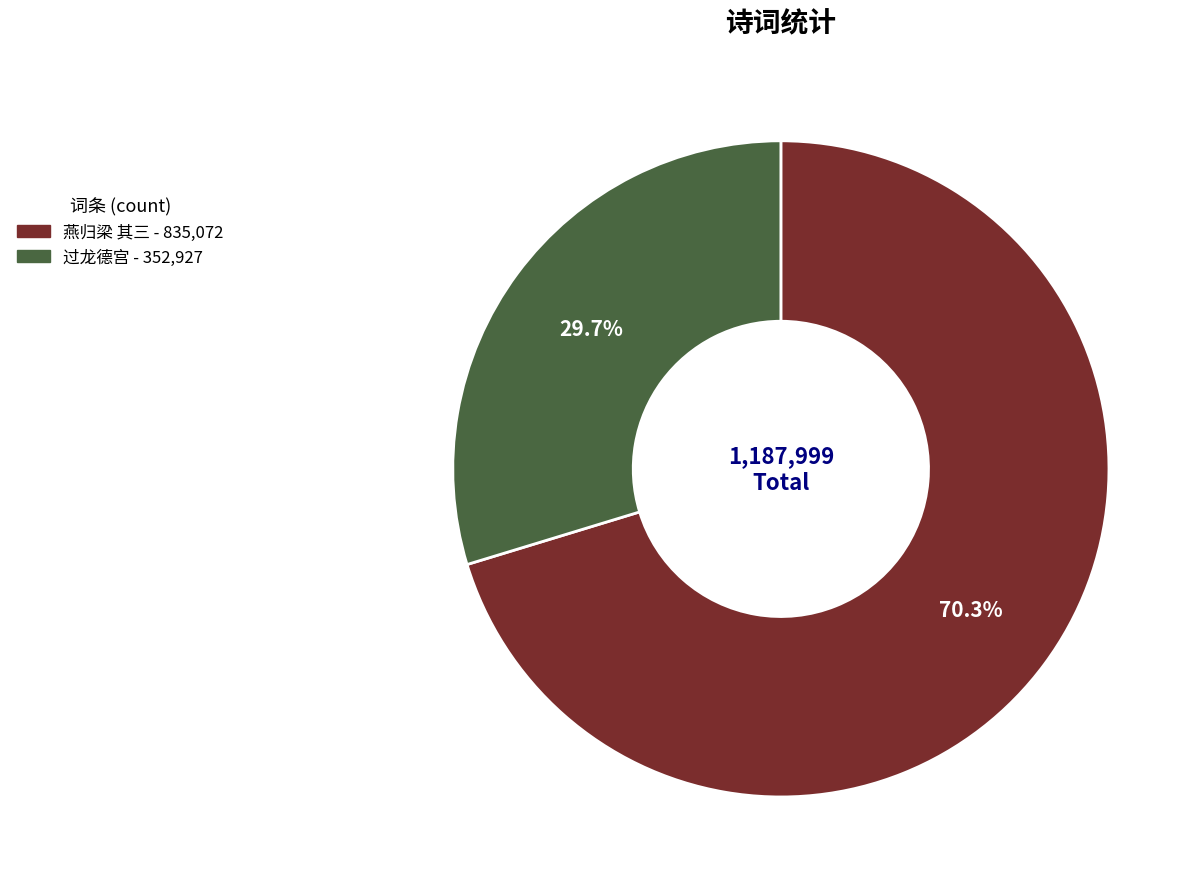

Does any single category account for the majority?

Yes